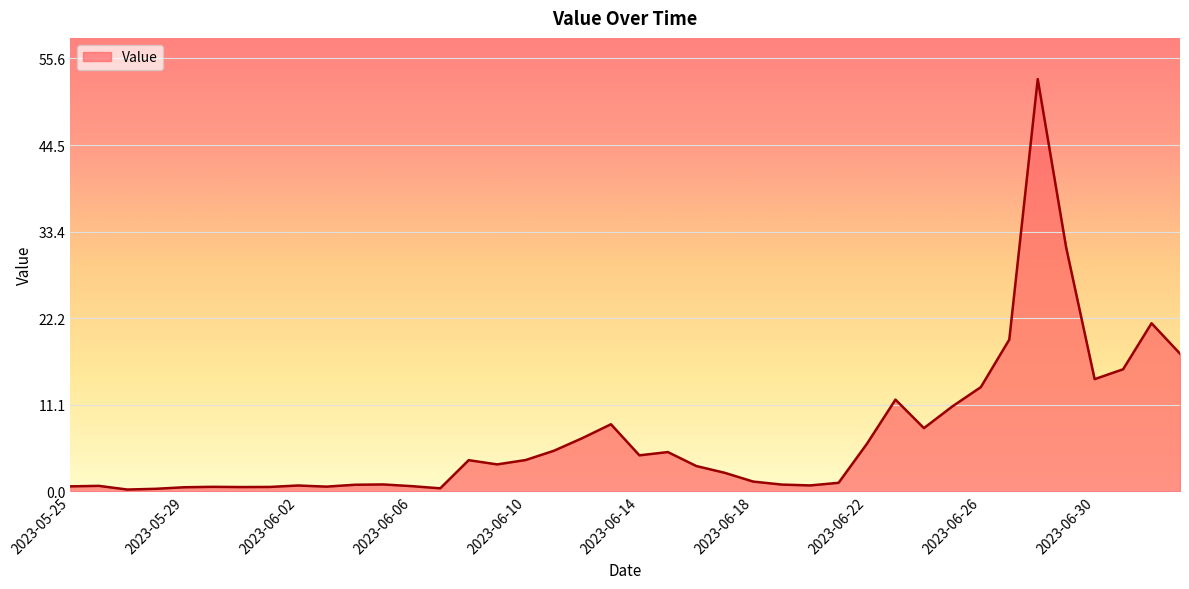

What is the maximum value shown in the chart?

53.0